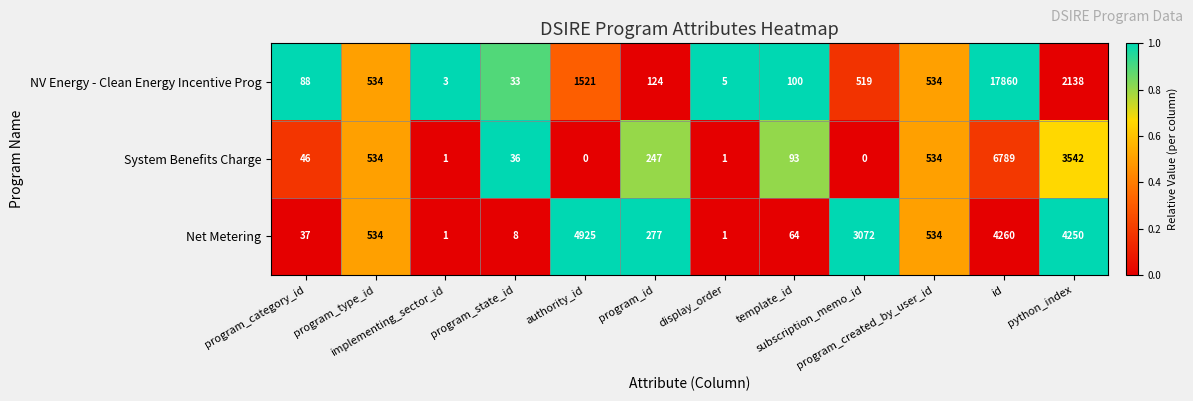

What is the greatest value displayed?

17860